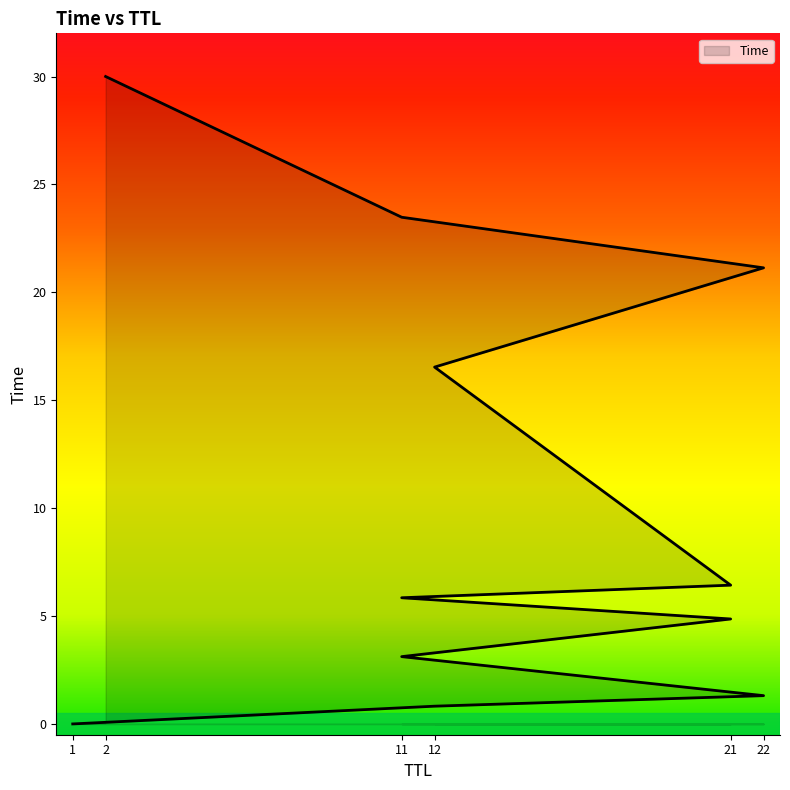

The chart shows a value of 2.2 at 21. True or false?

False